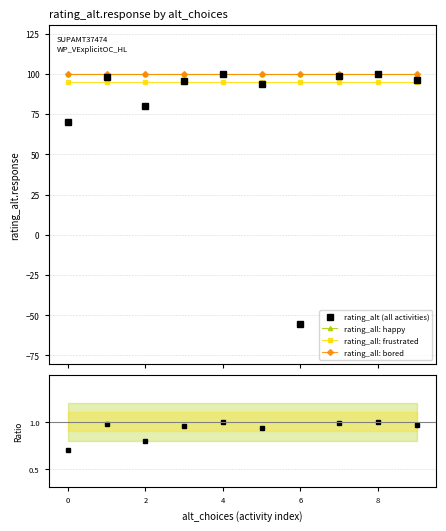

True or false: rating_all: bored and rating_all: happy cross at least once.

False